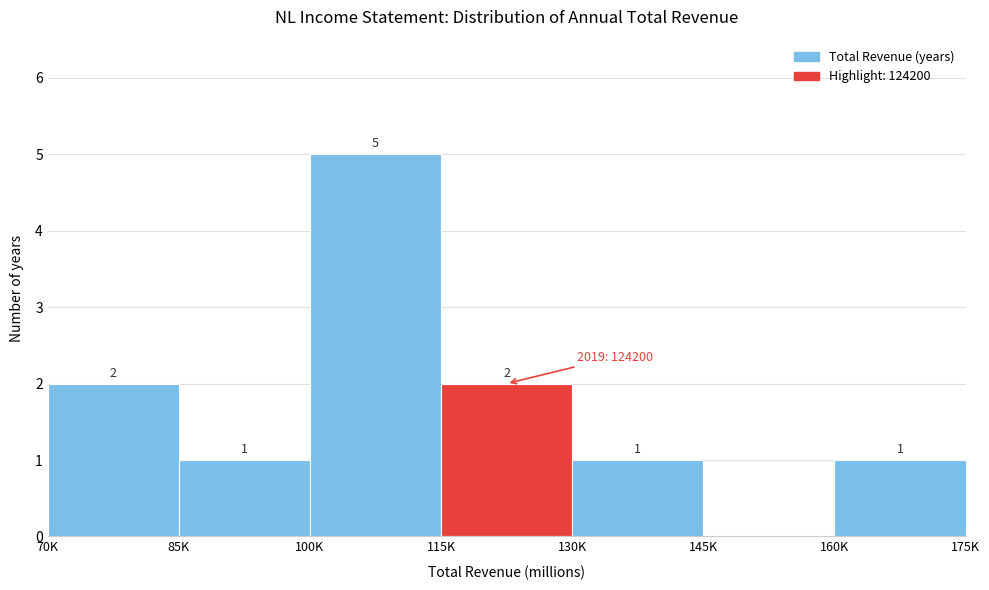

Reading left to right, list all the values displayed in this chart.

70K=2	85K=1	100K=5	115K=2	130K=1	145K=0	160K=1